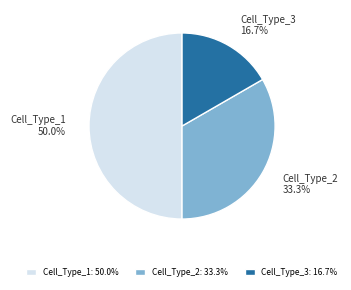

To the nearest percent, what is the average slice percentage?

33%